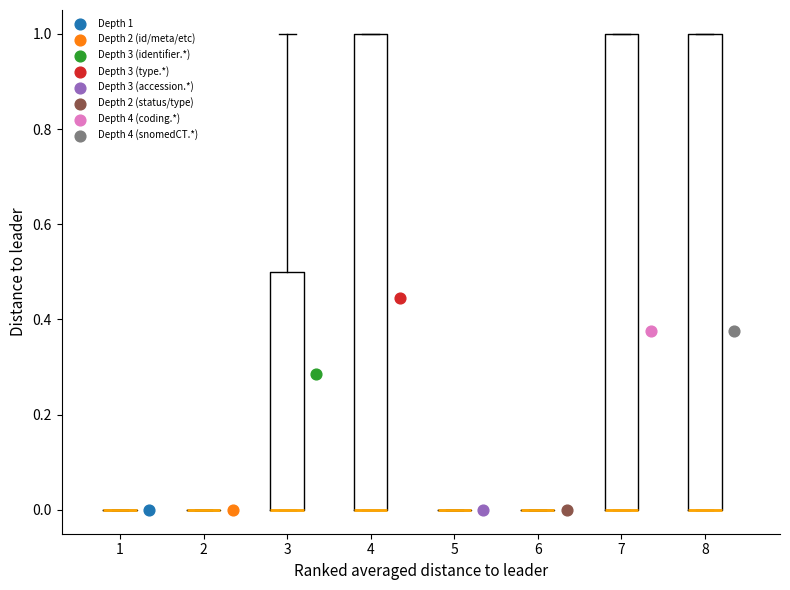

Reading left to right, read every box against the y-axis: the position of its median line, the range the box covers, and the ends of its whiskers. The values are not printed on the chart, so give them approximately, as read against the axis.

1: box collapsed to a line at 0.0, whiskers 0.0 to 0.0
2: box collapsed to a line at 0.0, whiskers 0.0 to 0.0
3: median 0.0 (drawn on the box's lower edge), box 0.0 to 0.5, whiskers 0.0 to 1.0
4: median 0.0 (drawn on the box's lower edge), box 0.0 to 1.0, whiskers 0.0 to 1.0
5: box collapsed to a line at 0.0, whiskers 0.0 to 0.0
6: box collapsed to a line at 0.0, whiskers 0.0 to 0.0
7: median 0.0 (drawn on the box's lower edge), box 0.0 to 1.0, whiskers 0.0 to 1.0
8: median 0.0 (drawn on the box's lower edge), box 0.0 to 1.0, whiskers 0.0 to 1.0